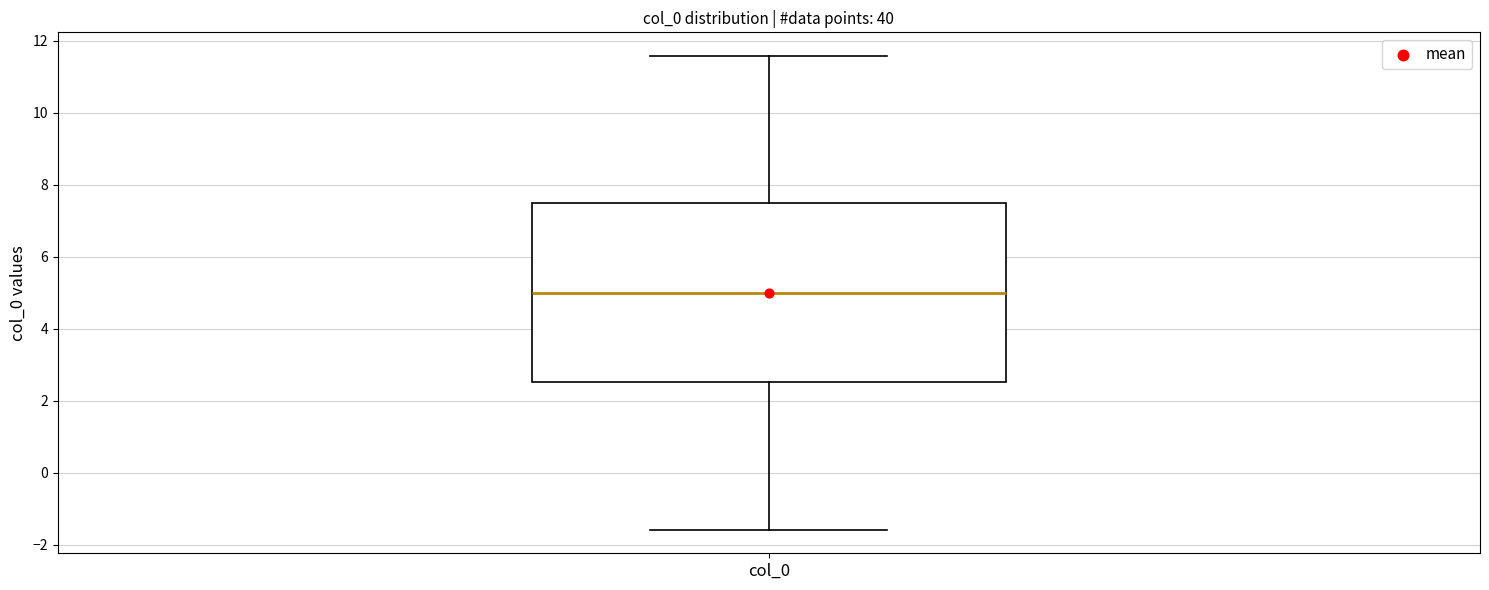

Transcribe this box plot: give where the median line is, the range the box spans, and where the two whiskers end, as read against the y-axis. The values are not printed on the chart, so give them approximately, as read against the axis.

median 5.0, box 2.6 to 7.4, whiskers -1.6 to 11.6